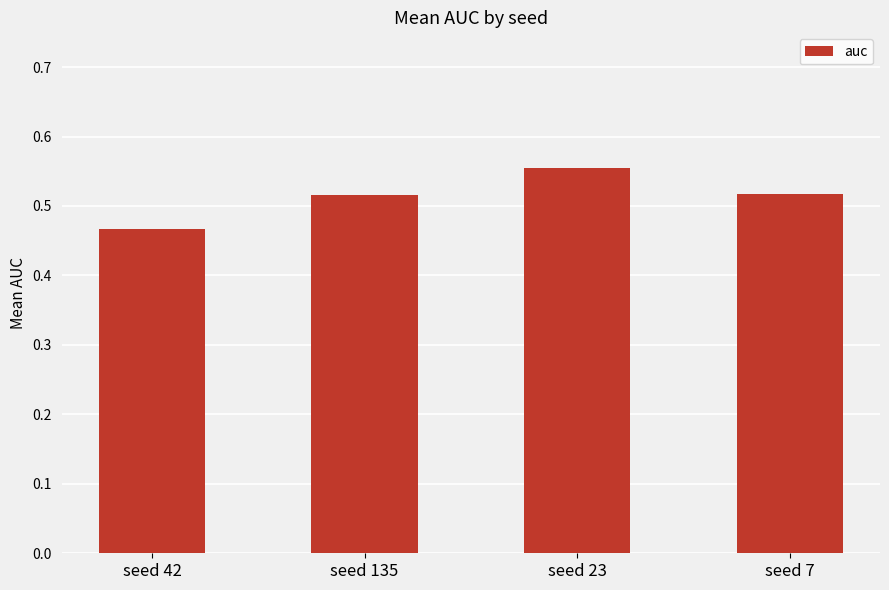

The chart shows a value of 0.2 at seed 7. True or false?

False